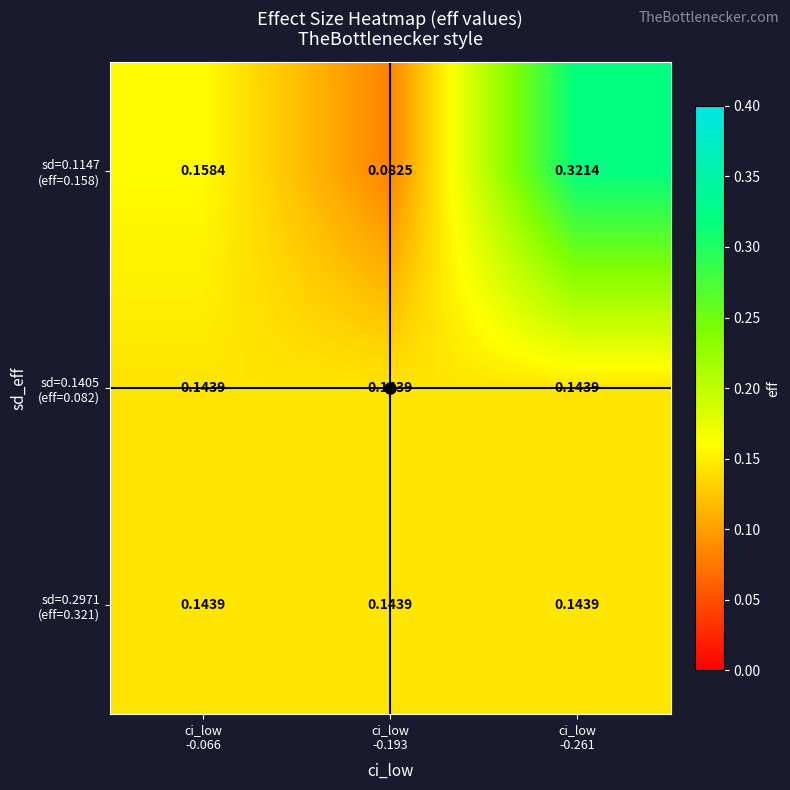

At how many categories does at least one series exceed 0?

3